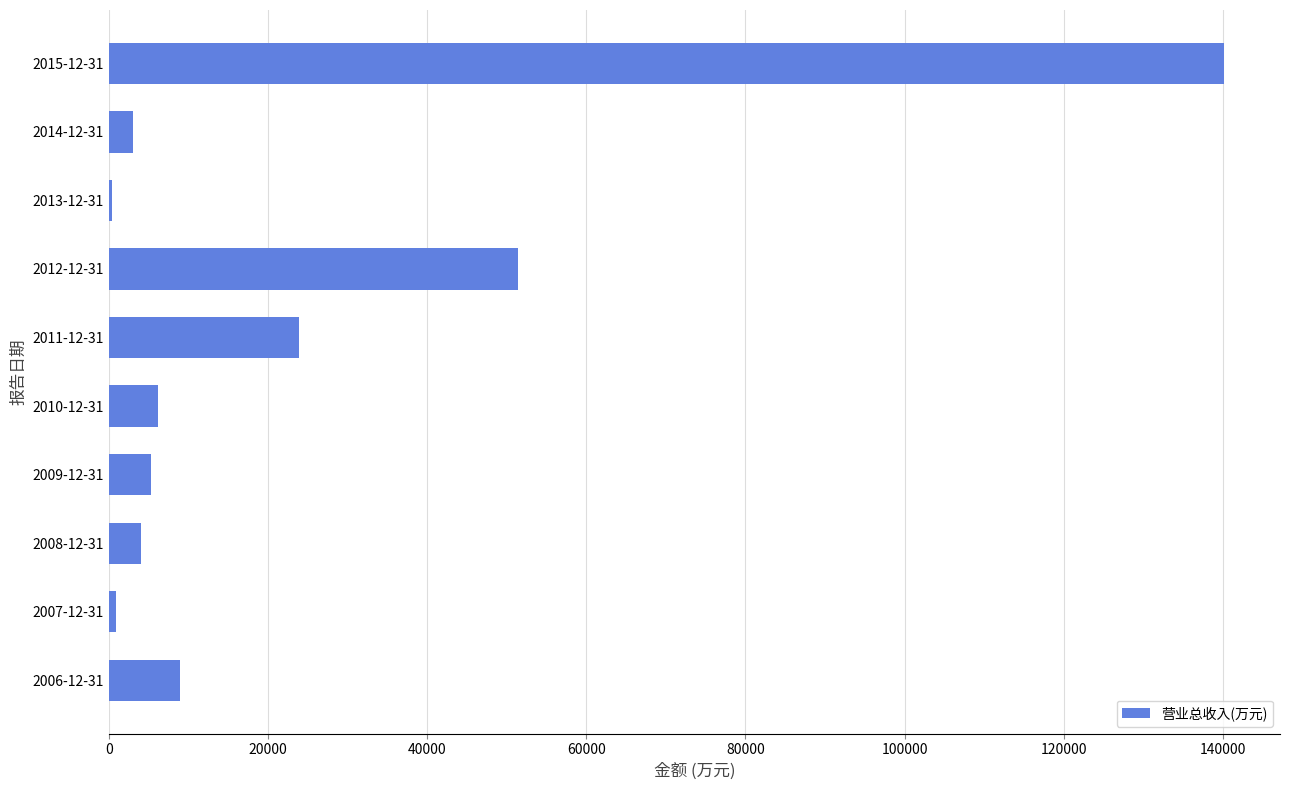

The value at 2010-12-31 is 6137. True or false?

True